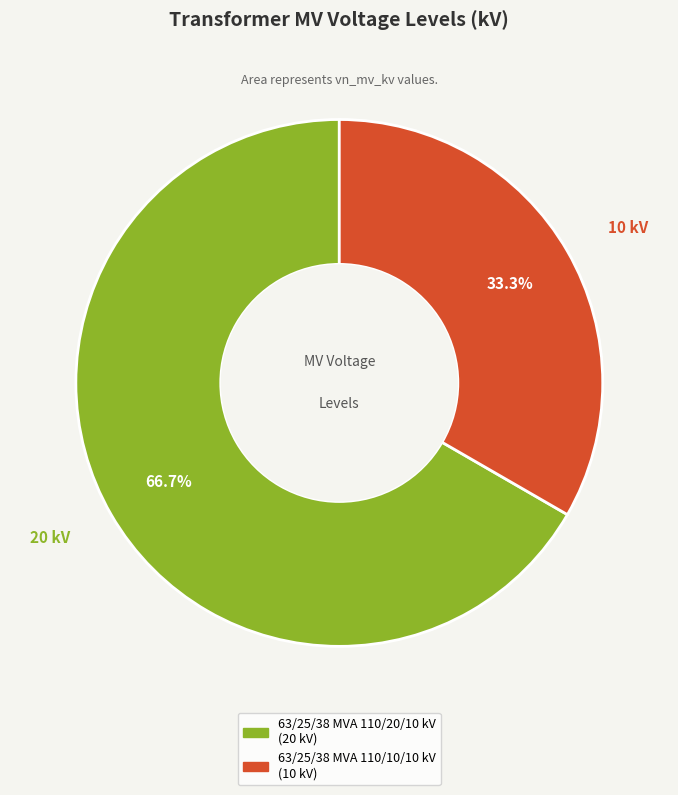

What is the largest slice in the pie chart?

63/25/38 MVA 110/20/10 kV